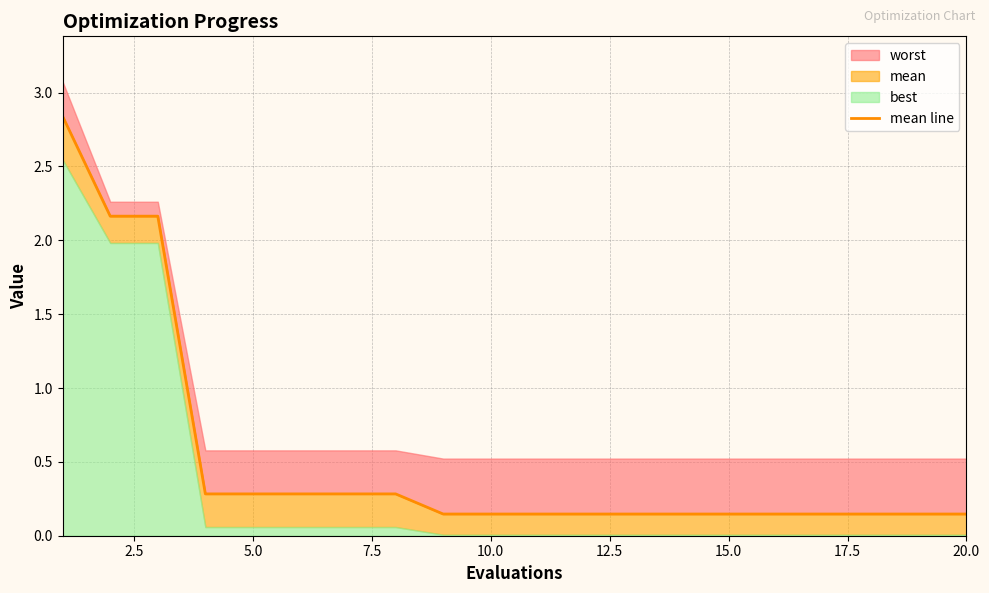

Does the chart display data point markers on the line(s)?

No